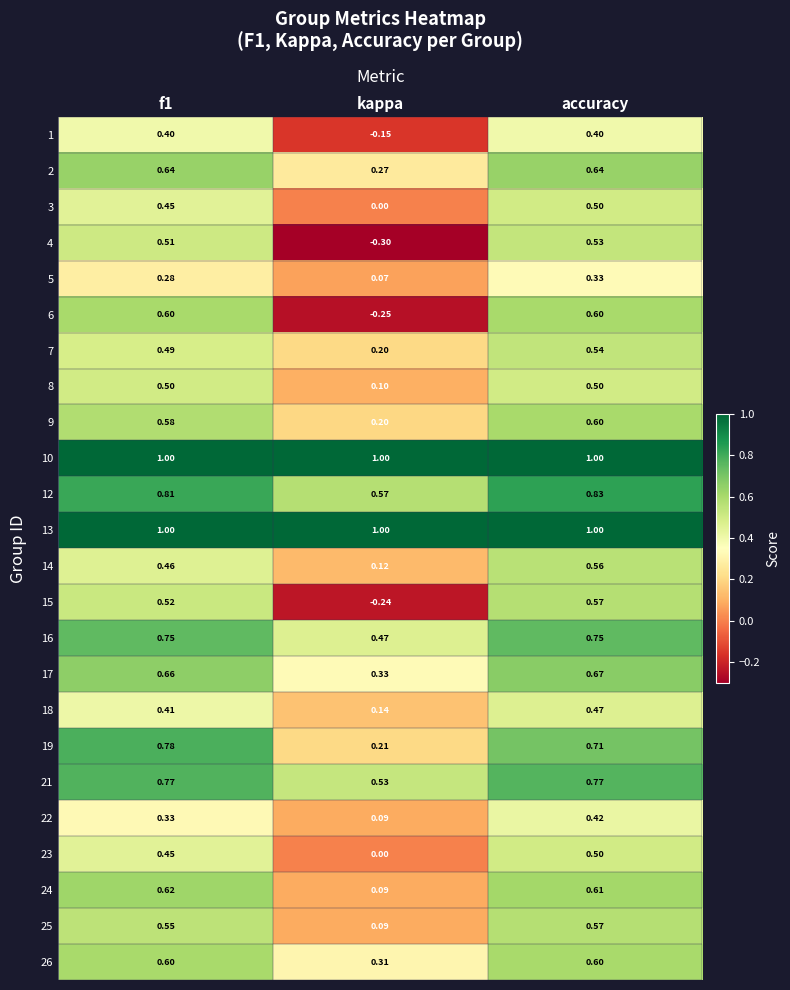

At which label is 23 closest to 0?

kappa